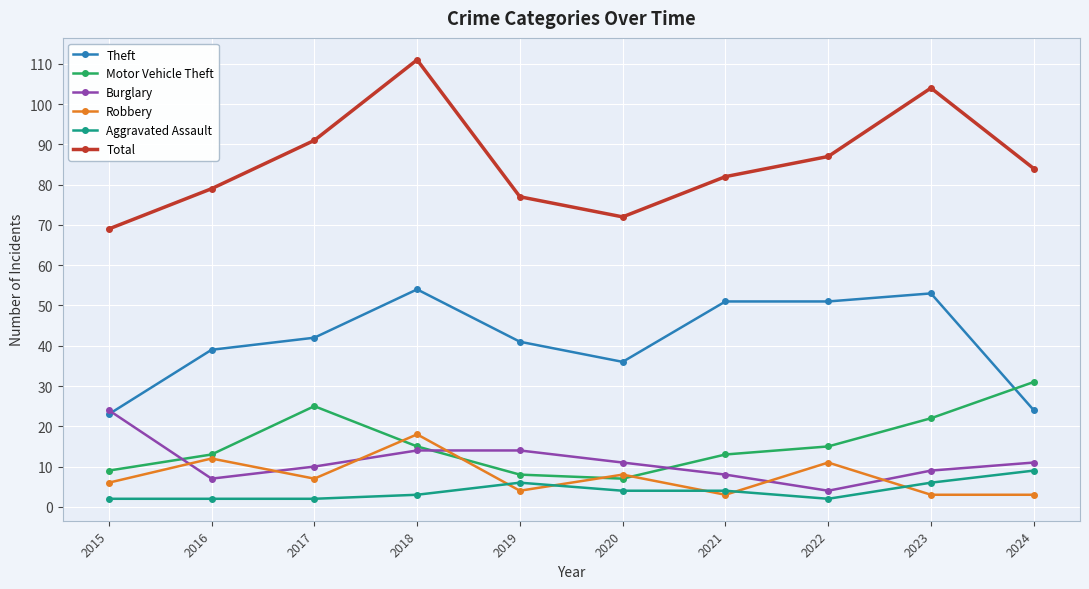

What is the maximum value shown in the chart?

111